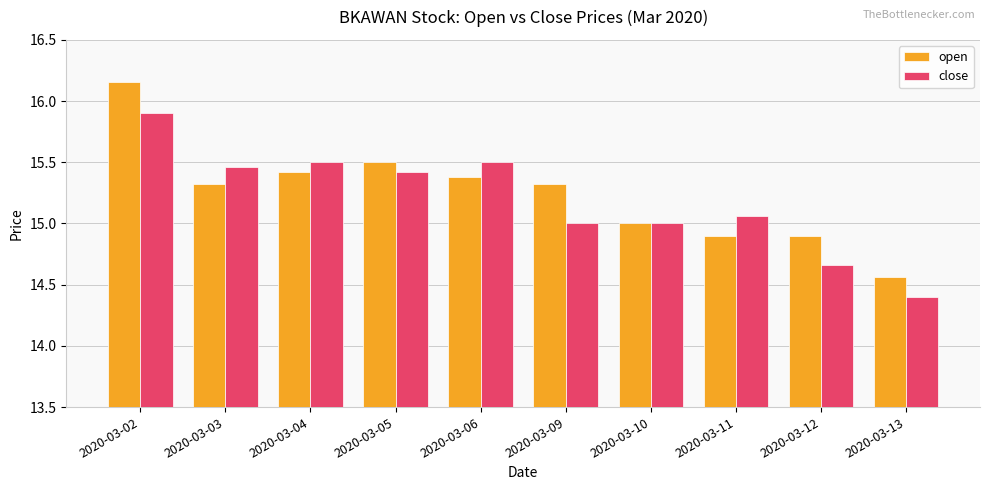

The value of close at 2020-03-13 is 25.3. True or false?

False